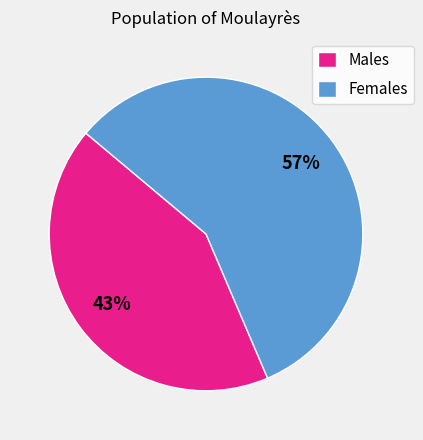

To the nearest percent, what percentage of the pie is Females?

57%